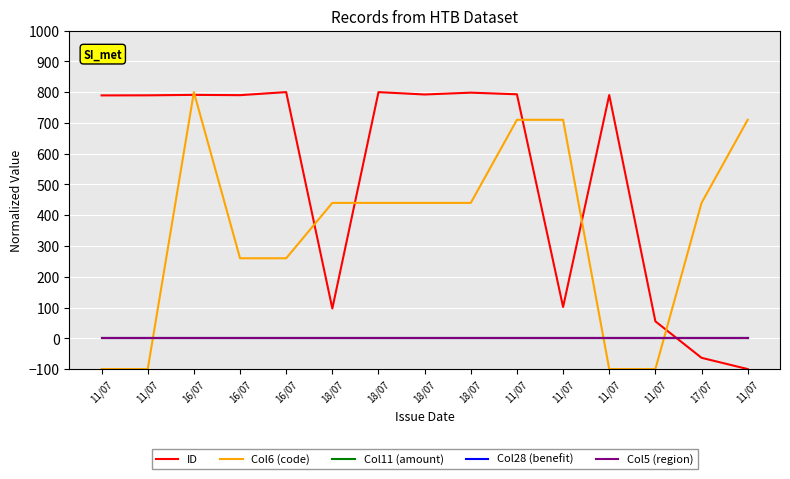

Between which two adjacent categories do ID and Col6 (code) first intersect?

11/07 and 16/07